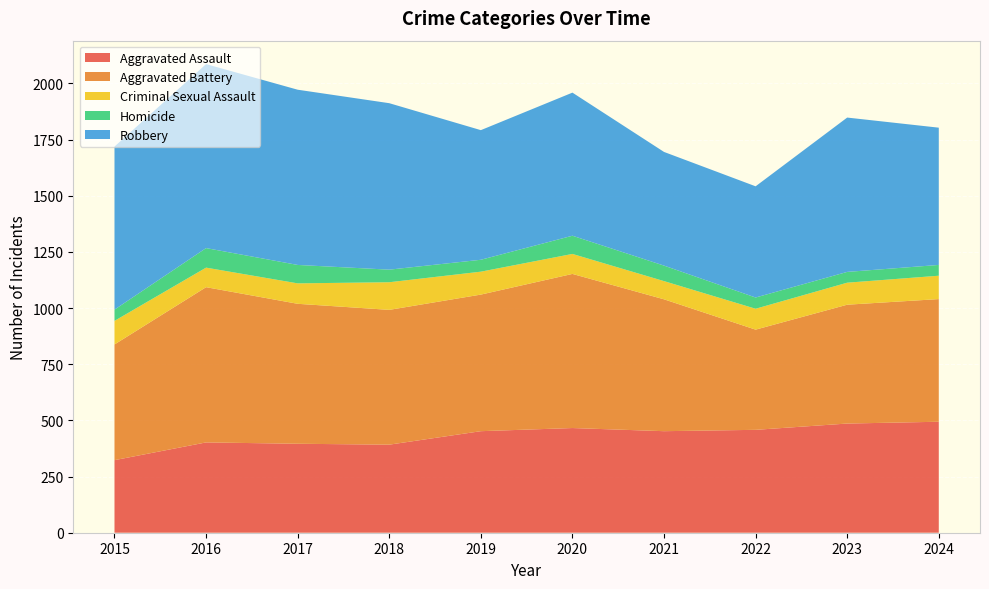

Reading left to right, extract all data points from this chart.

Aggravated Assault: 323	402	396	392	452	466	452	458	486	494
Aggravated Battery: 515	691	623	600	608	686	587	446	529	546
Criminal Sexual Assault: 105	87	91	123	102	89	81	93	98	104
Homicide: 50	87	82	56	53	81	69	50	48	48
Robbery: 726	819	780	741	577	637	506	495	687	611